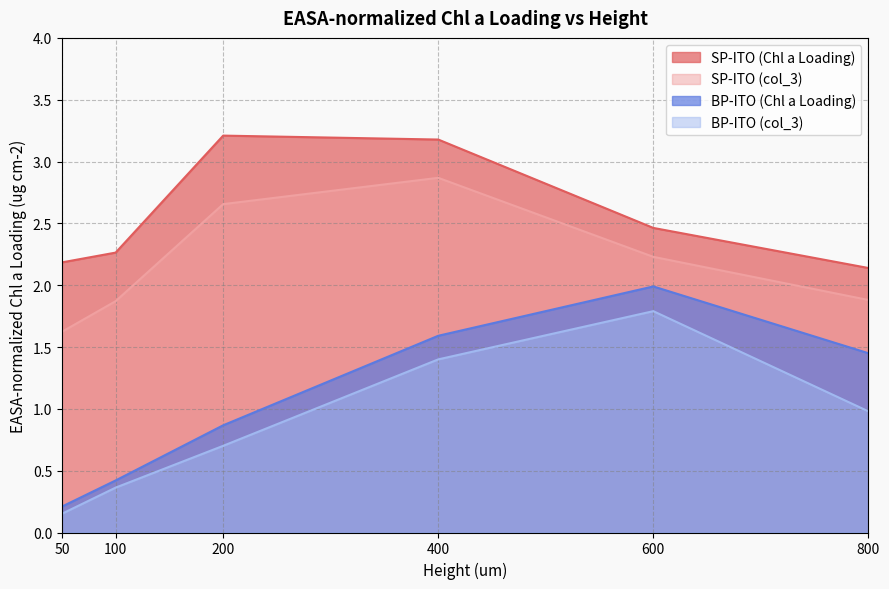

Between 600 and 100, which is larger?

600